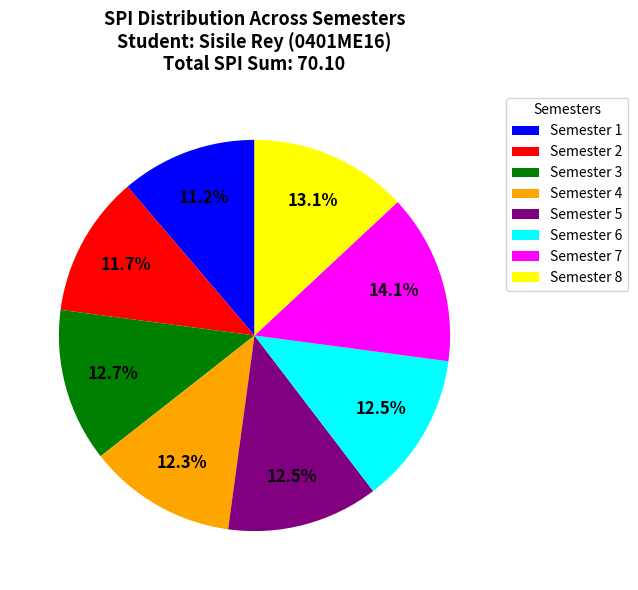

Does any single category account for the majority?

No